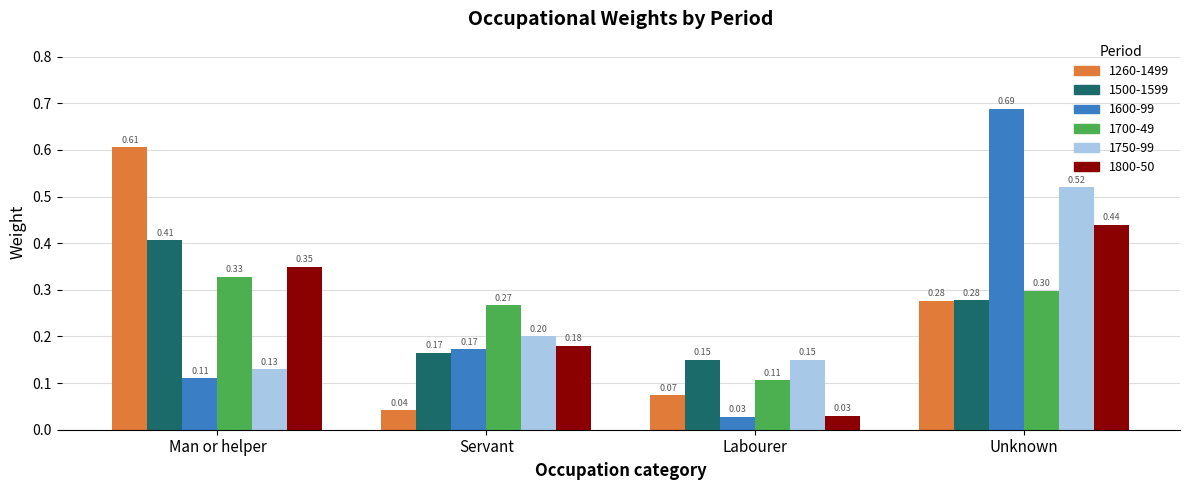

What are all the series names shown in the legend?

1260-1499, 1500-1599, 1600-99, 1700-49, 1750-99, 1800-50